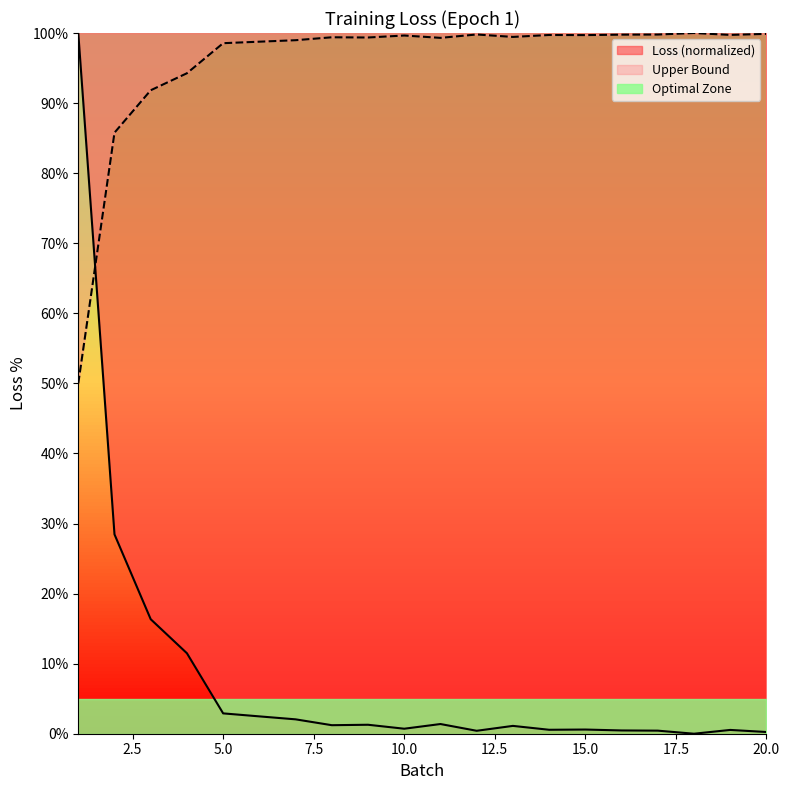

Approximately how many times larger is the value at 14 compared to 5?

0.2